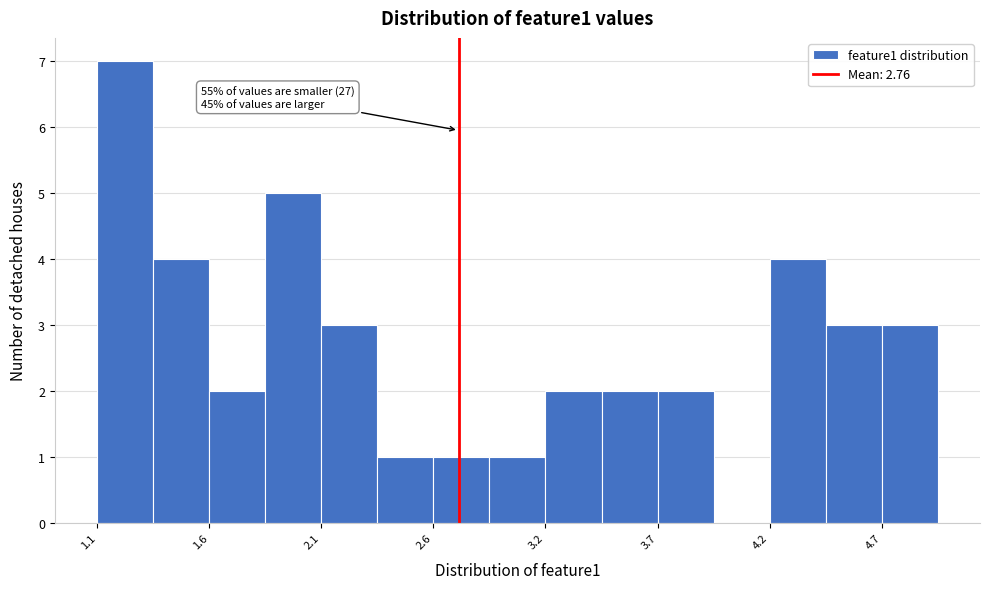

Around what value on the x-axis is the tallest bar? Give the approximate position of its centre, as read against the axis.

1.2